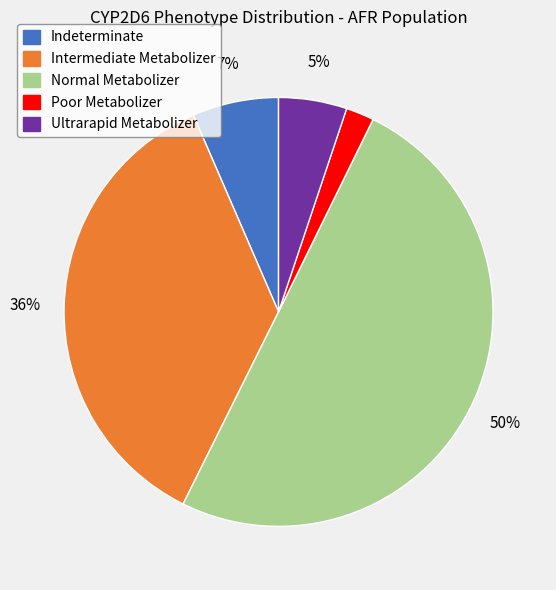

True or false: Ultrarapid Metabolizer accounts for 16% of the total.

False